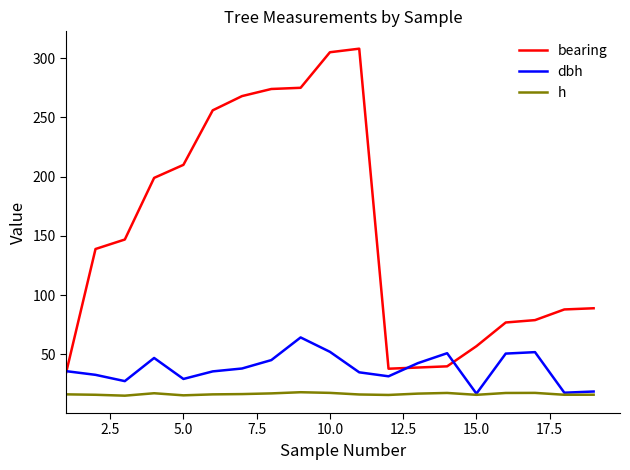

List the series in order of their overall mean, lowest first.

h, dbh, bearing